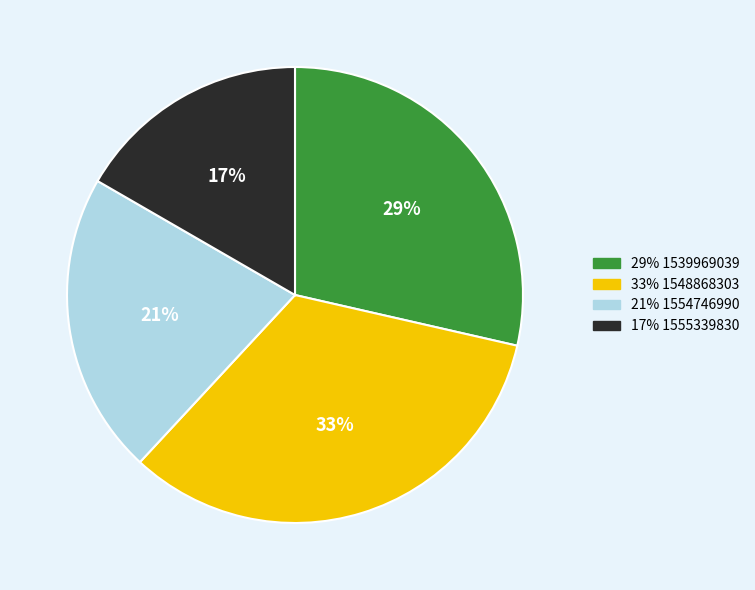

Does any single category account for the majority?

No